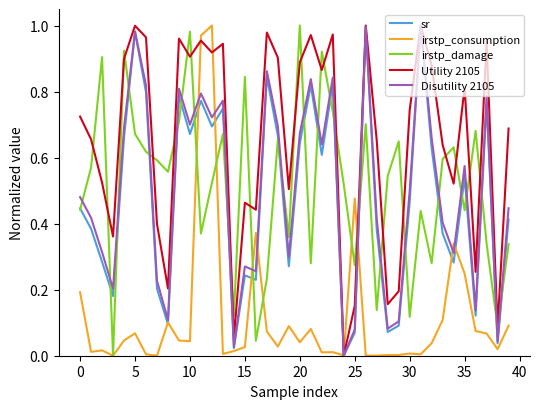

Which series has the largest total across all categories?

Utility 2105